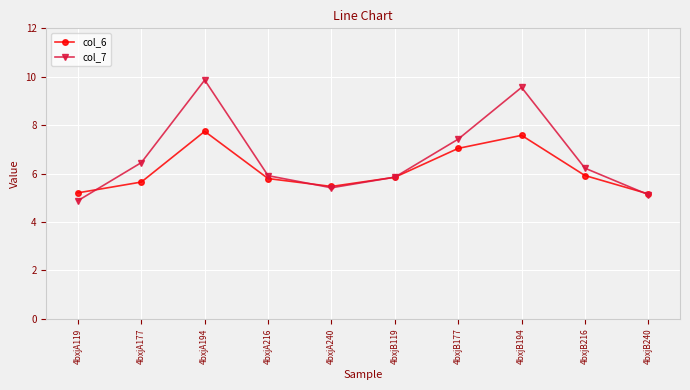

What is the label of the 8th point from the left?

4bxjB194